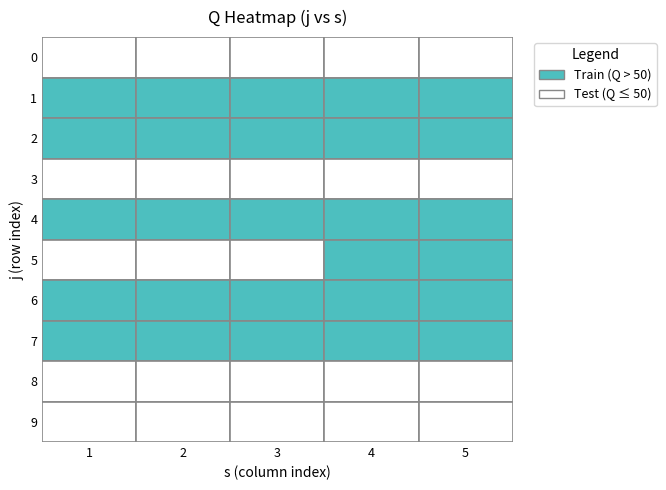

At how many categories does at least one series exceed 26?

5